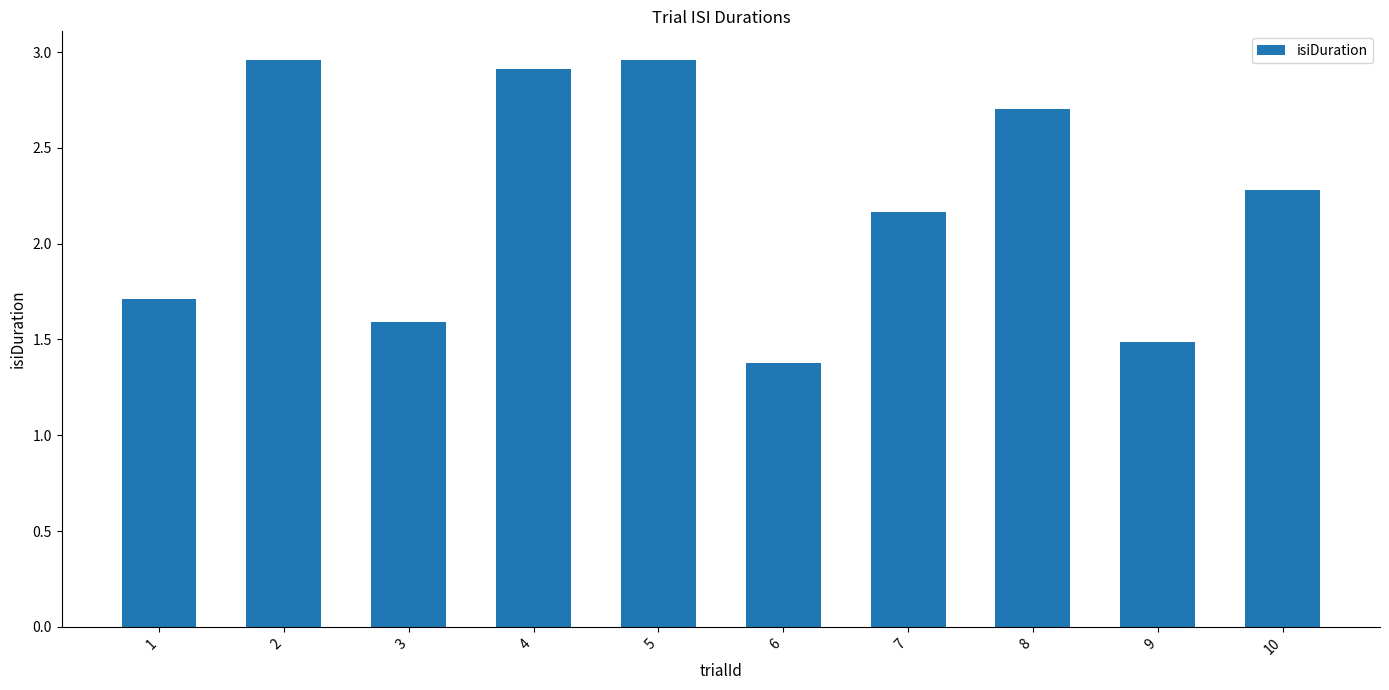

What is the value of the 4th bar from the left?

2.9